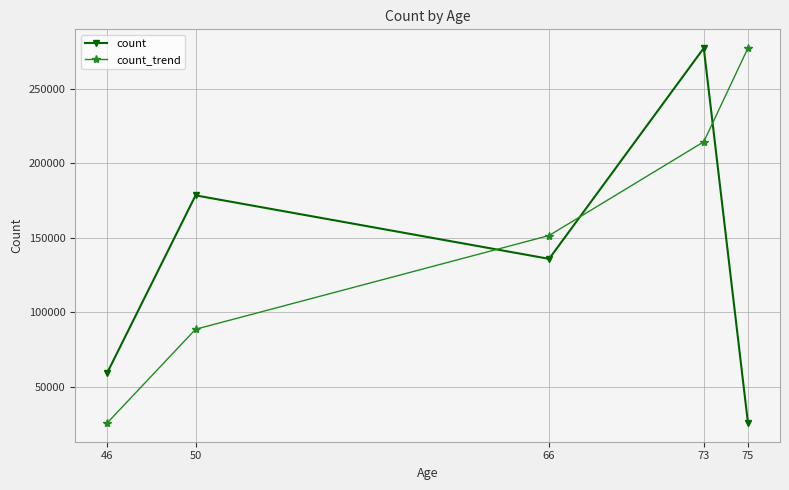

What is the value of the count point at the 2nd from the left?

178570.0